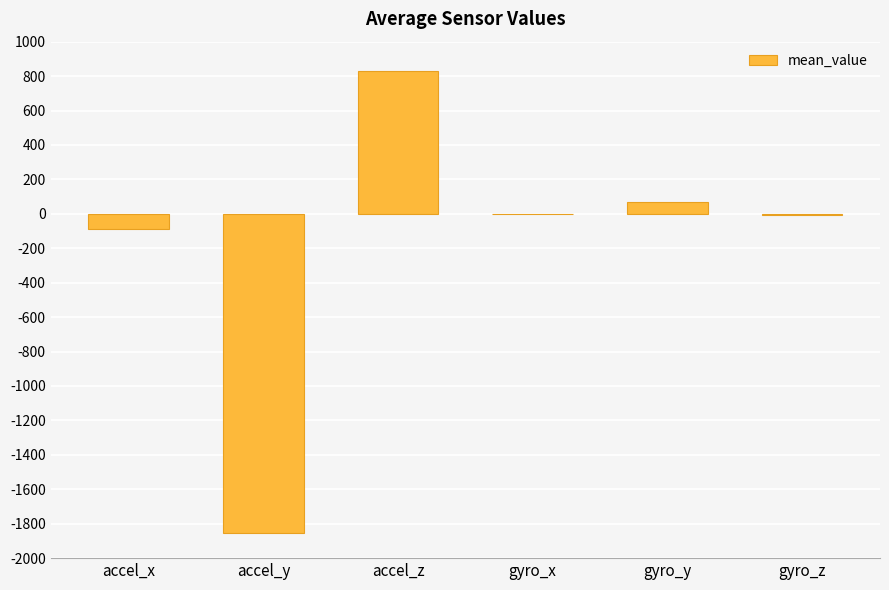

Where is the data nearest to the value -512?

accel_x